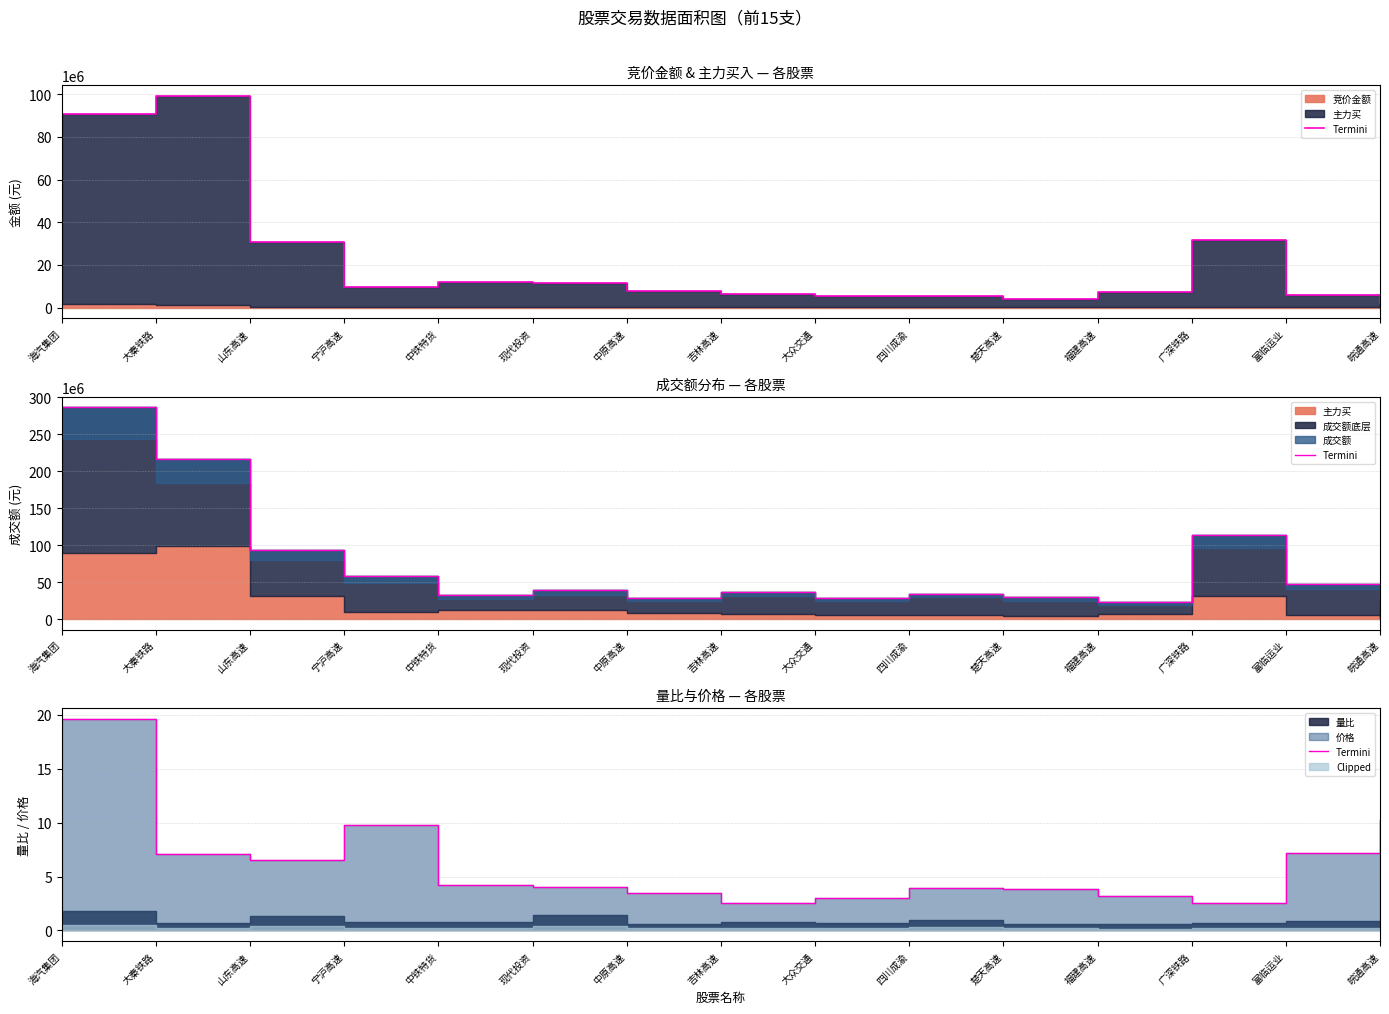

What is the label of the 3rd point from the left?

山东高速